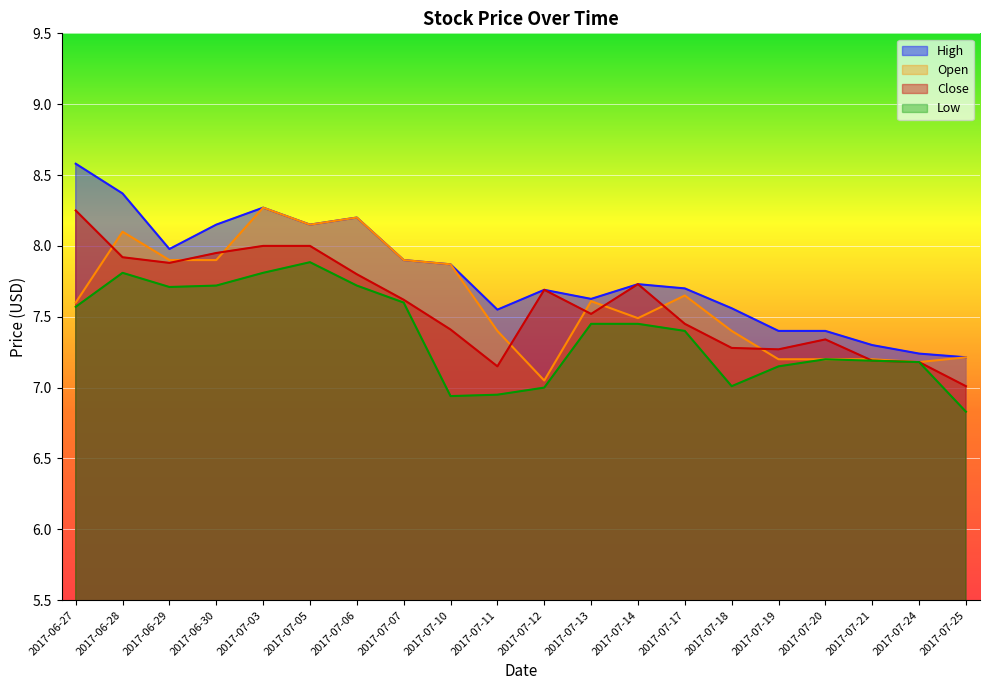

What is the lowest value of the High series?

7.2